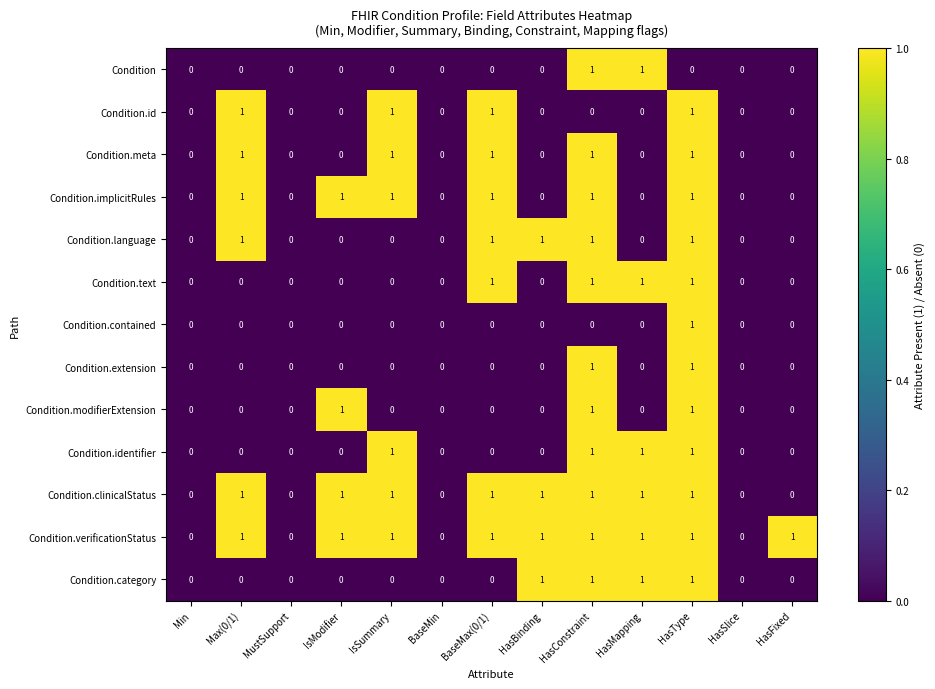

Which series has the largest total across all categories?

Condition.verificationStatus